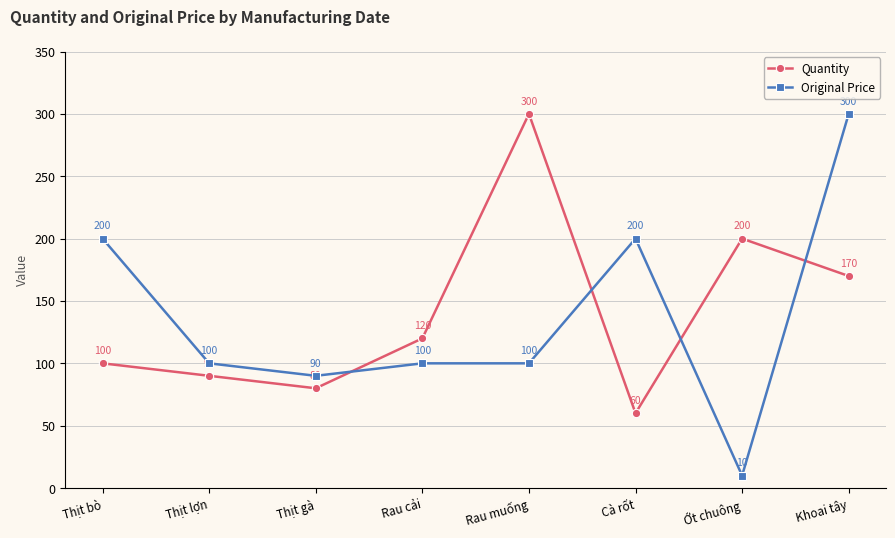

Which series changed the most between Cà rốt and Khoai tây?

Quantity